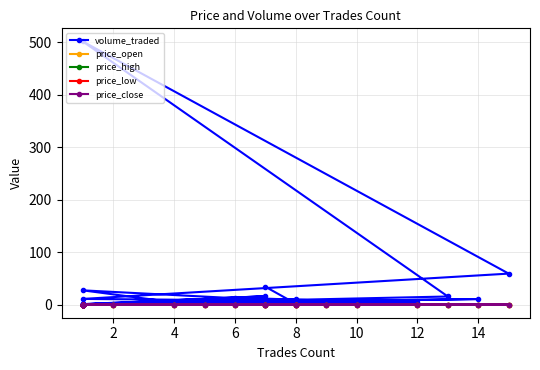

Is the value of price_high at 10 greater than the value of price_low at 10?

No